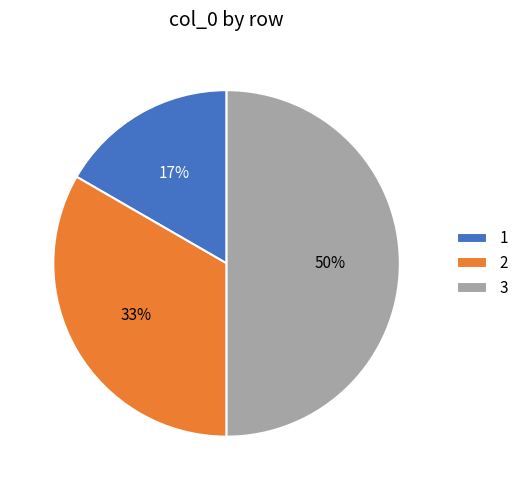

To the nearest percent, what percentage of the pie is 1?

17%